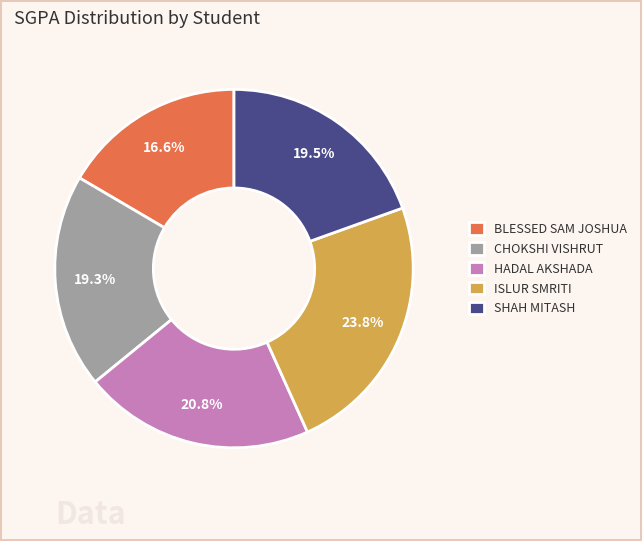

To the nearest percent, what is the difference between the BLESSED SAM JOSHUA and ISLUR SMRITI slice percentages?

7%